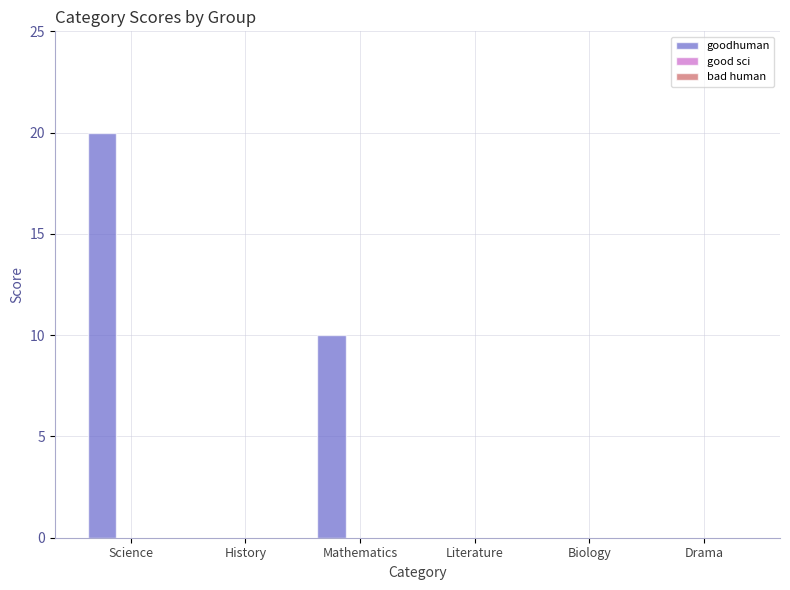

Which has a higher value, Science or Mathematics?

Science